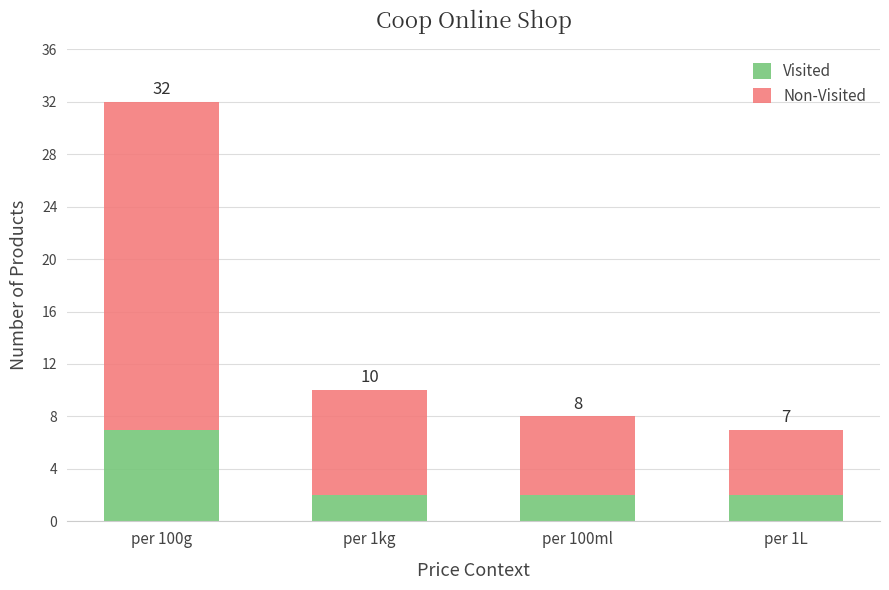

At which label does Visited reach its peak?

per 100g